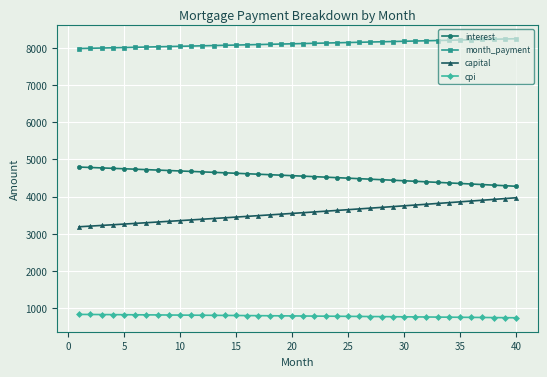

True or false: interest and month_payment intersect in this chart.

False